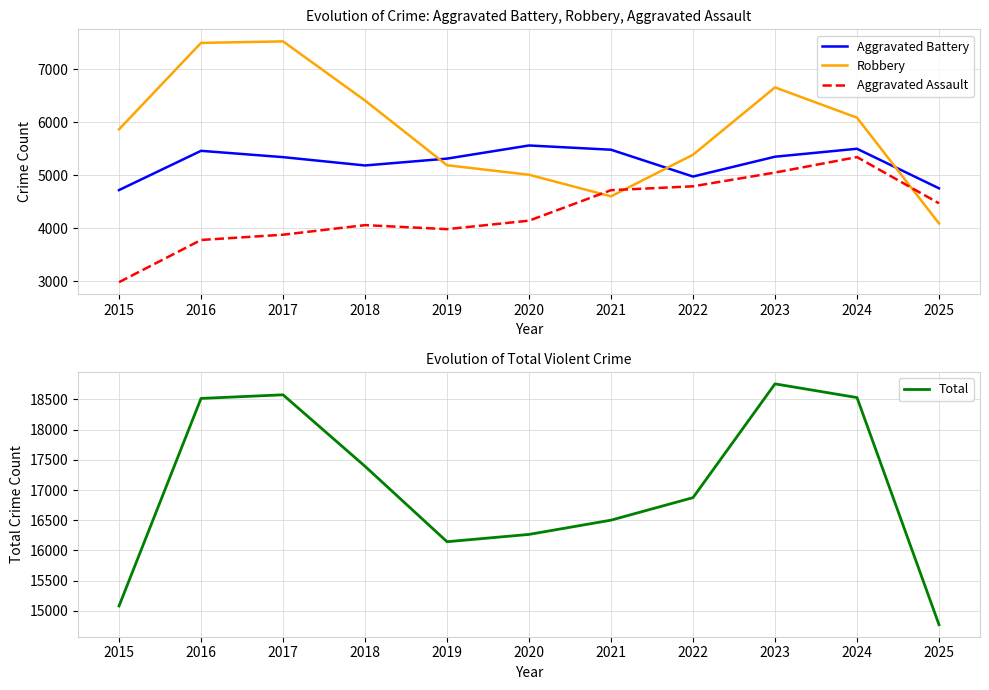

What is the minimum value shown in the chart?

2984